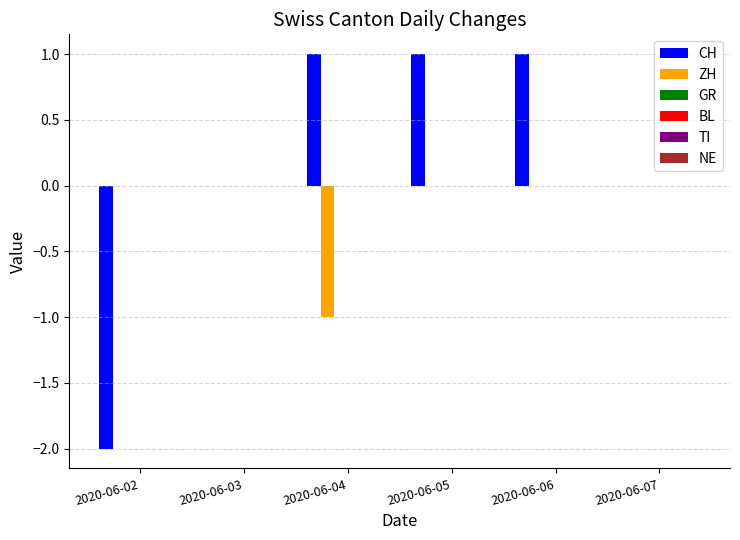

Which series has the largest total across all categories?

CH